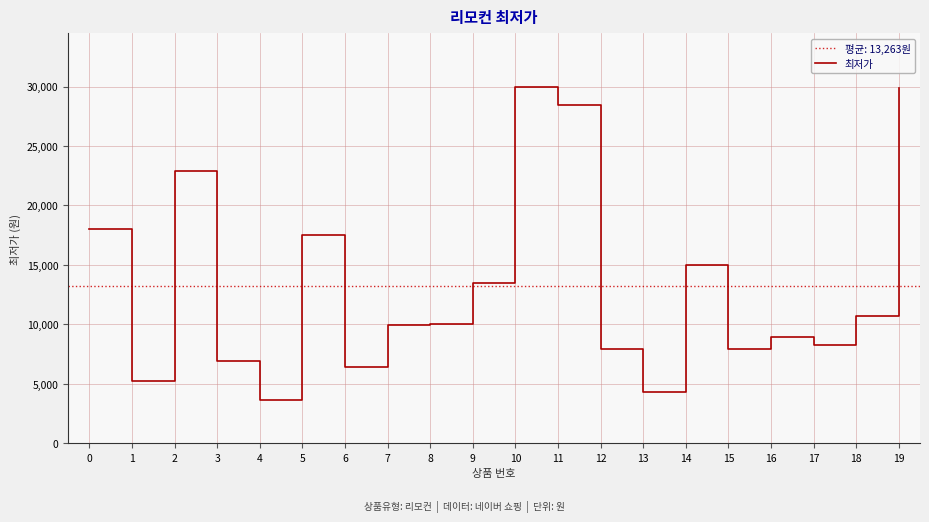

What is the highest value of the 최저가 series?

29990